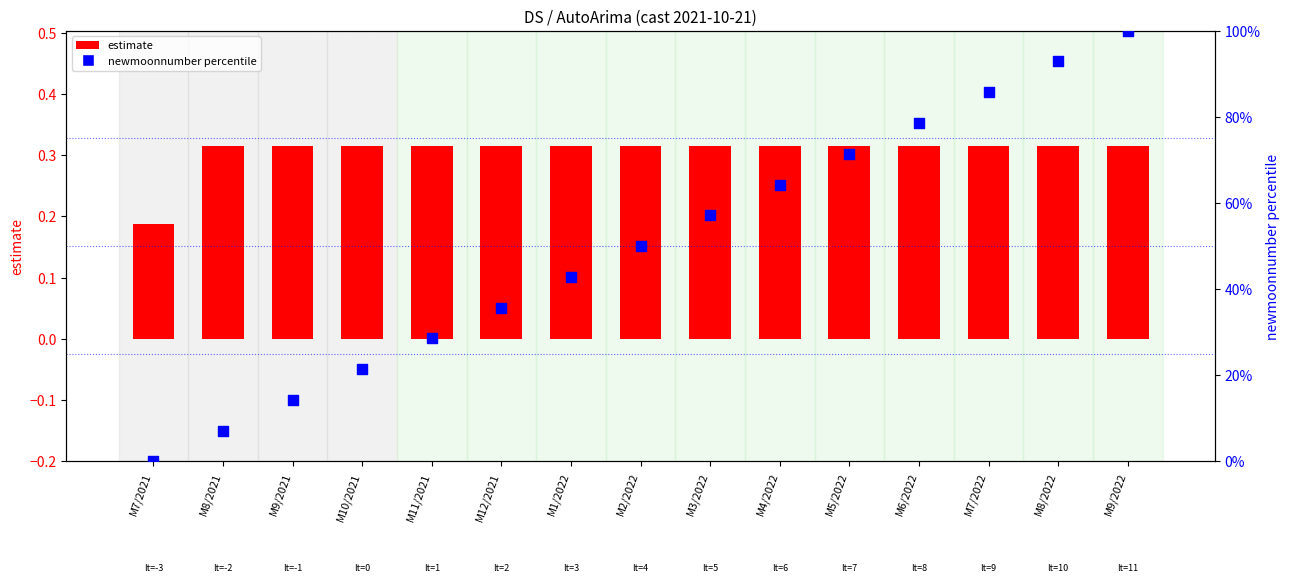

Which series has the largest total across all categories?

newmoonnumber percentile